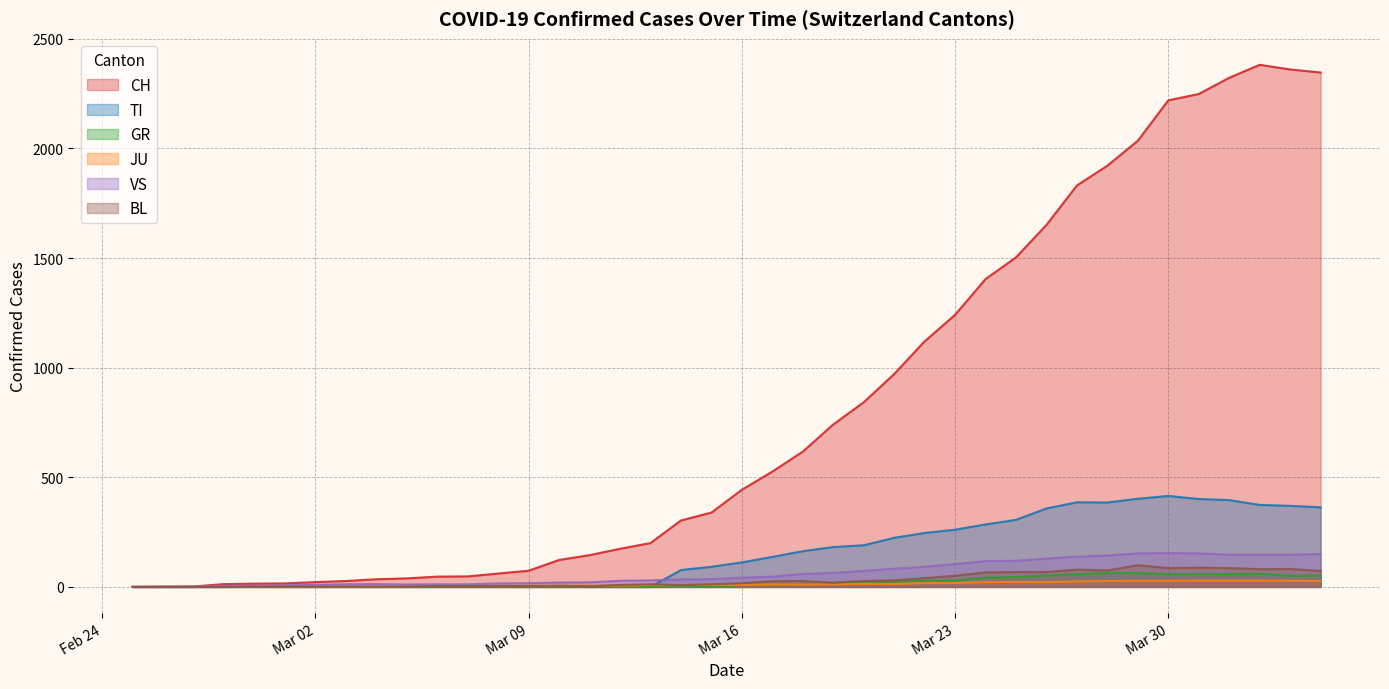

What is the label of the 35th point from the right?

2020-03-01